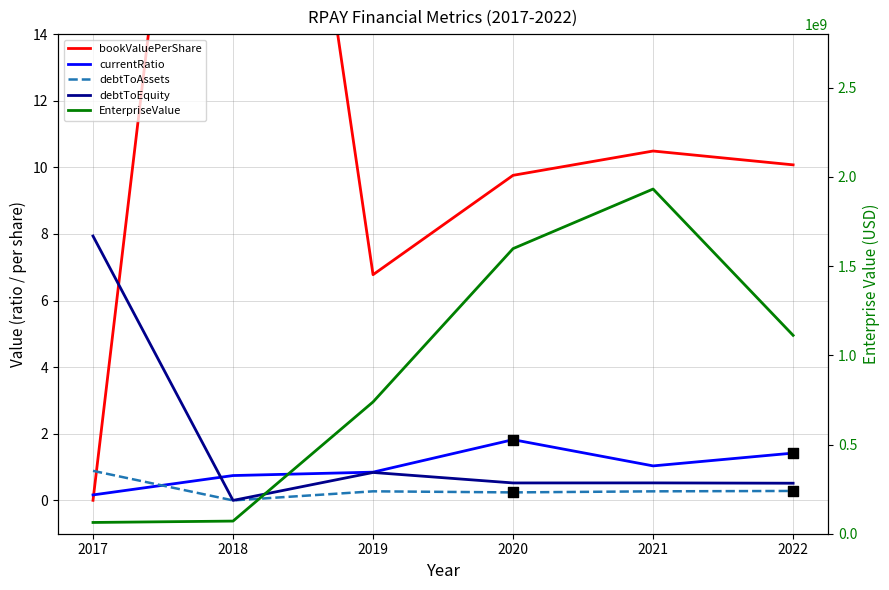

Which series contains the highest Y value?

EnterpriseValue